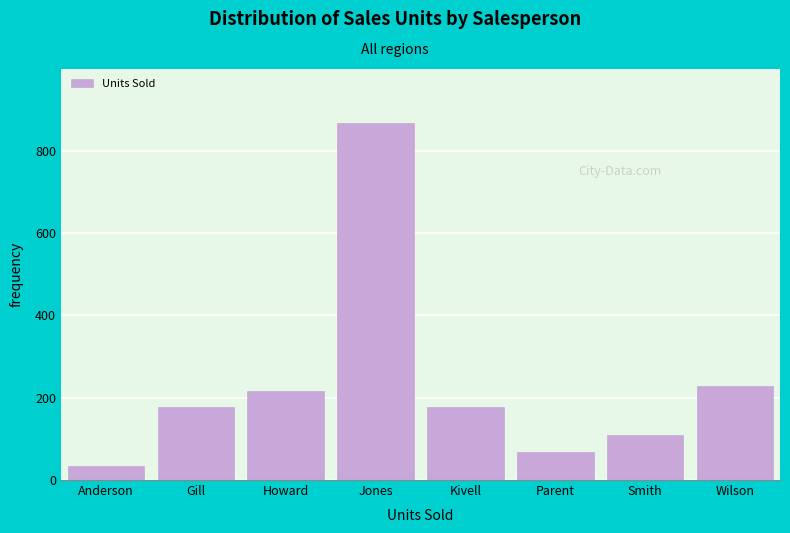

Reading right to left, list all the values displayed in this chart.

Wilson=228	Smith=109	Parent=69	Kivell=178	Jones=868	Howard=216	Gill=178	Anderson=35